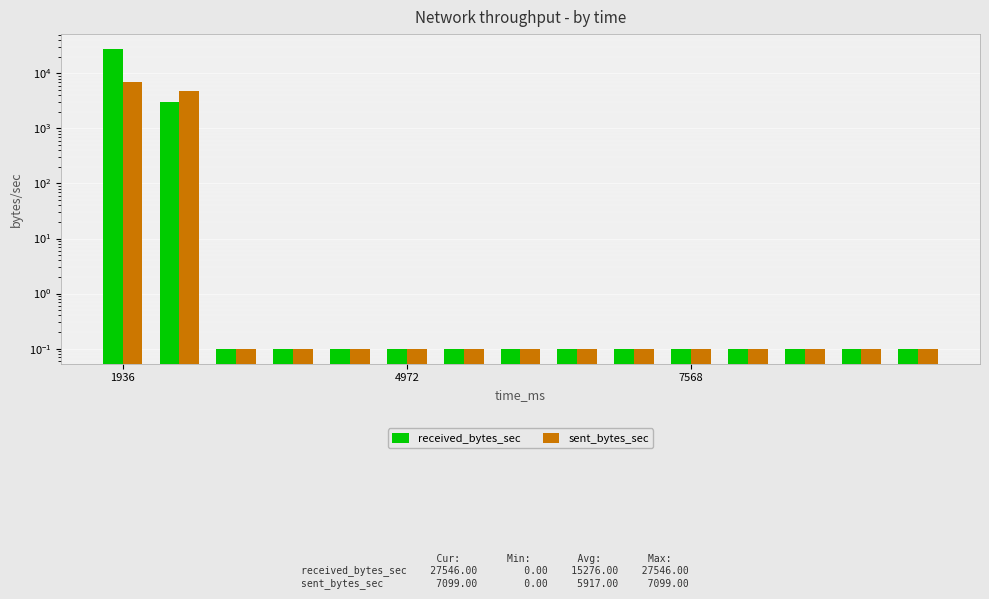

What is the total value across all series at 14?

0.2